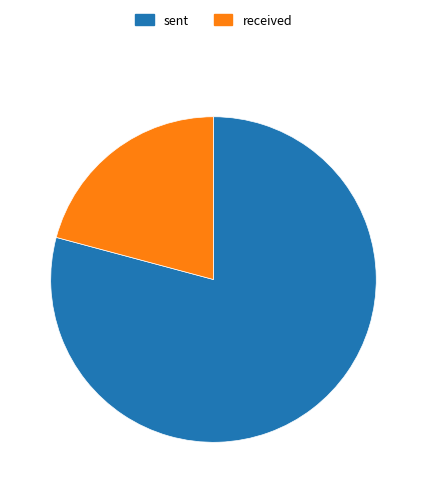

True or false: received accounts for 21% of the total.

True